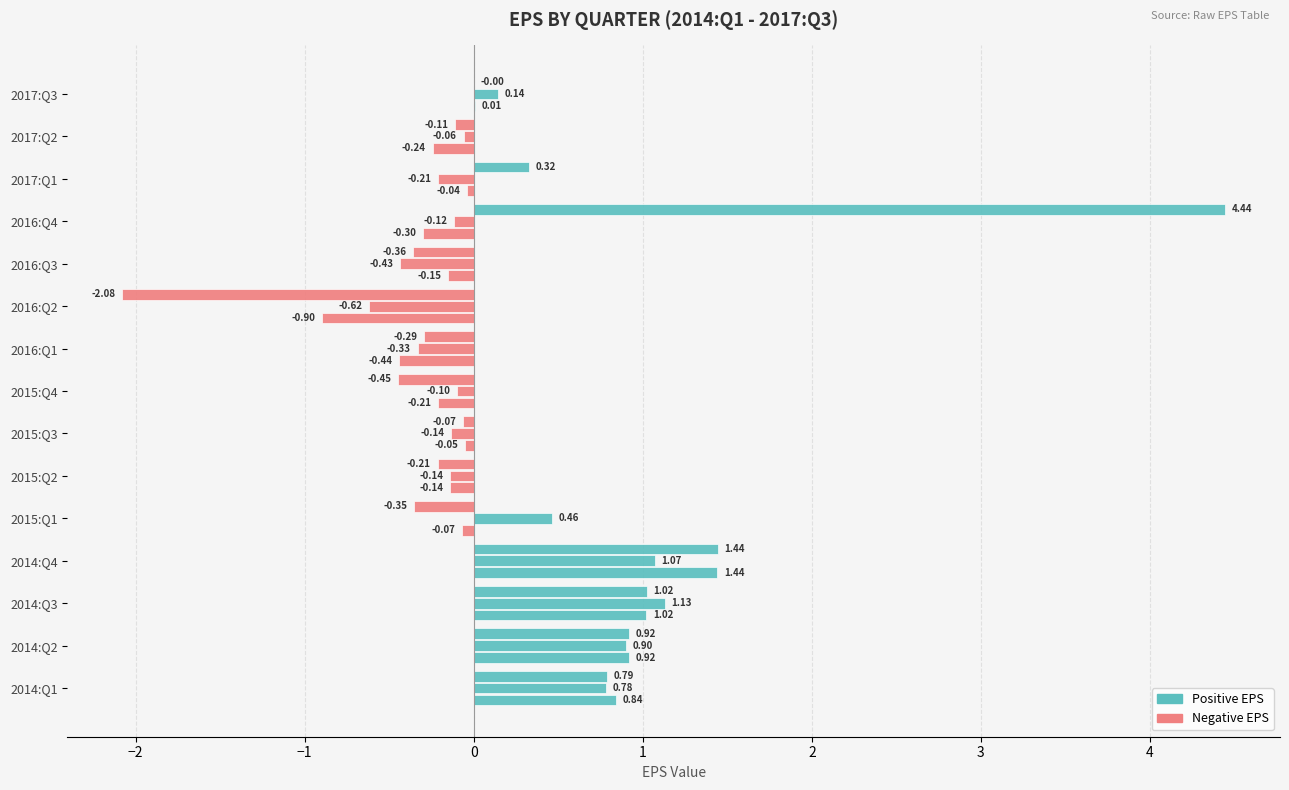

How many data points does each series have?

15